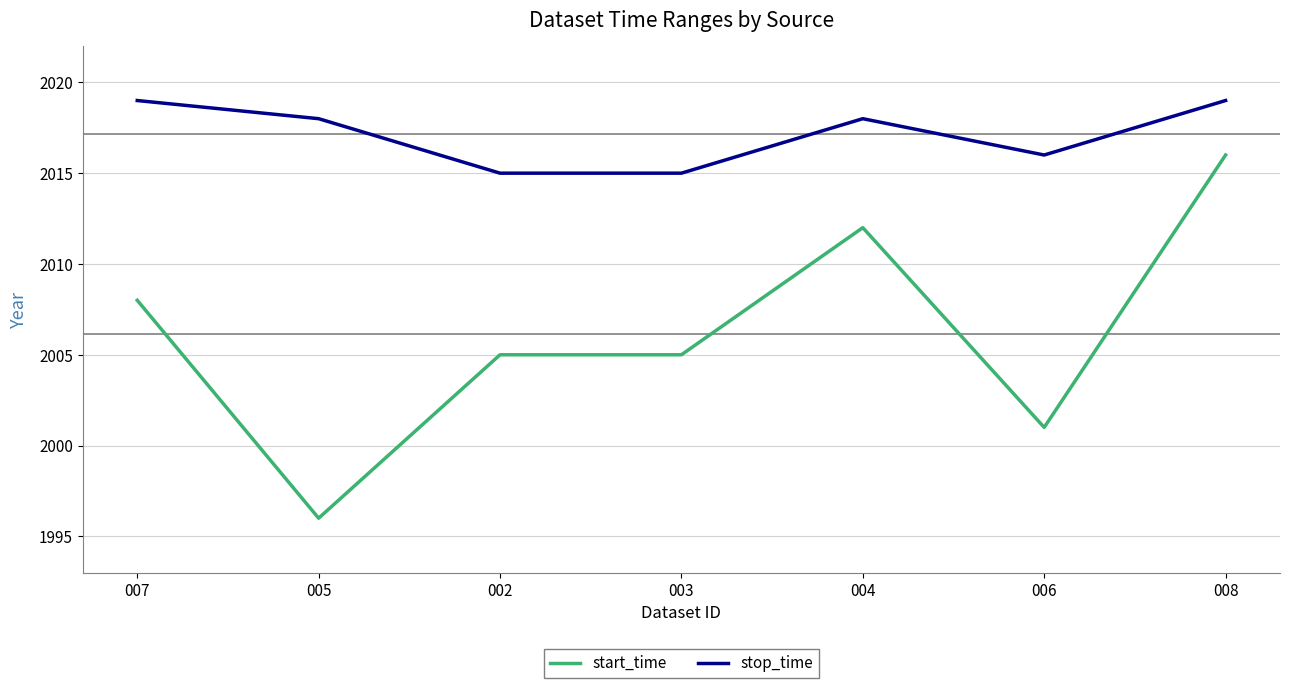

What is the difference between the highest and lowest values at 003?

10